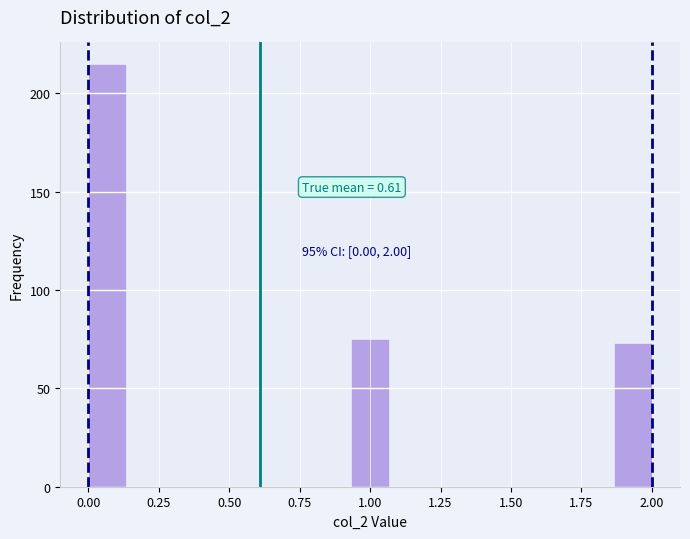

Around what value on the x-axis is the tallest bar? Give the approximate position of its centre, as read against the axis.

0.05